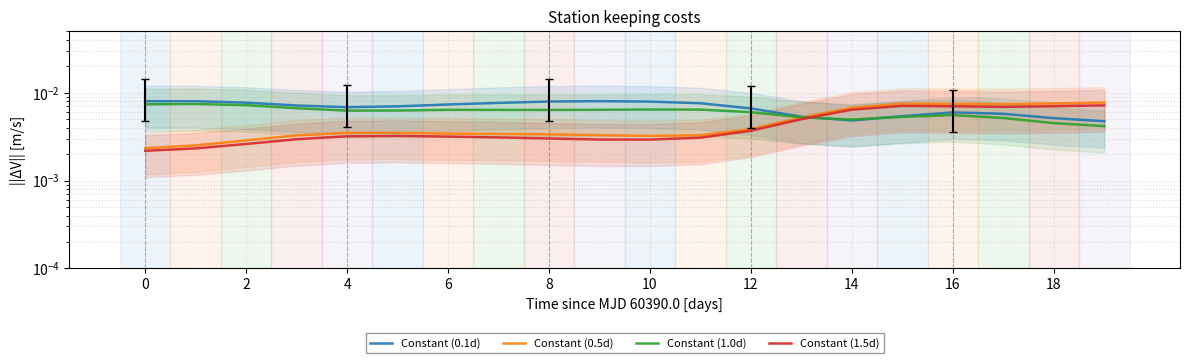

How many data points does each series have?

20